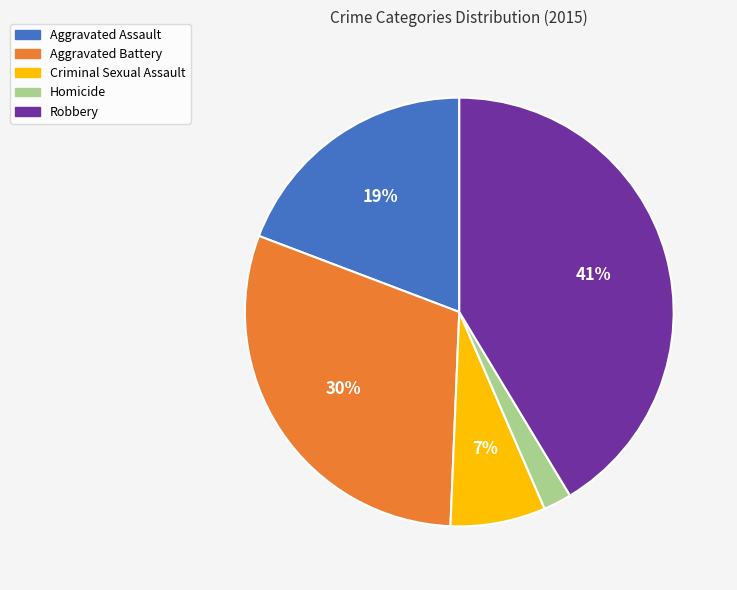

Does Robbery account for over 50% of the chart?

No